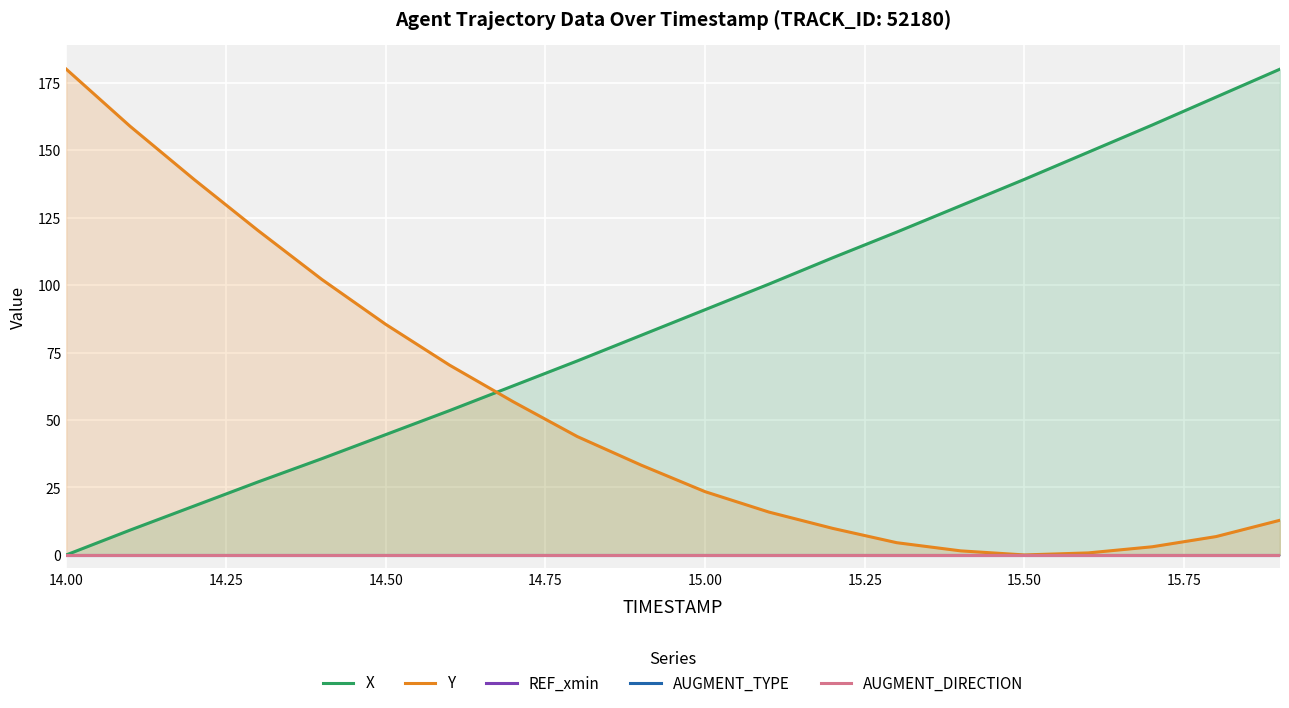

Is it true that Y equals 0.0 at 15.50?

True